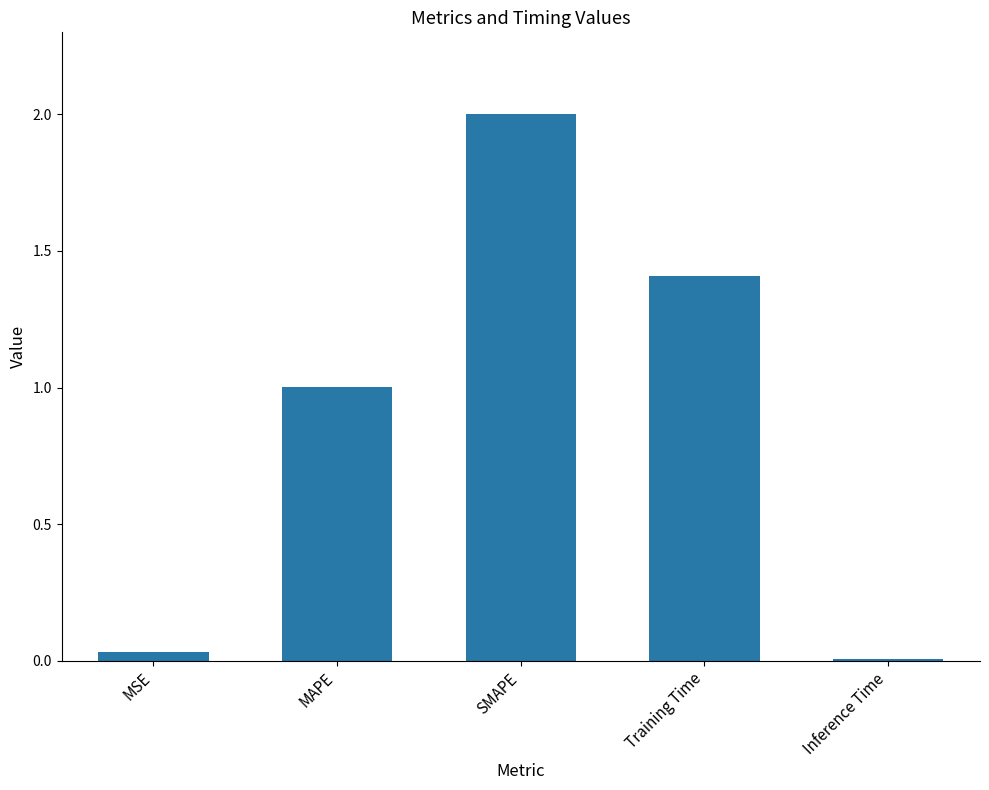

What is the average value?

0.9